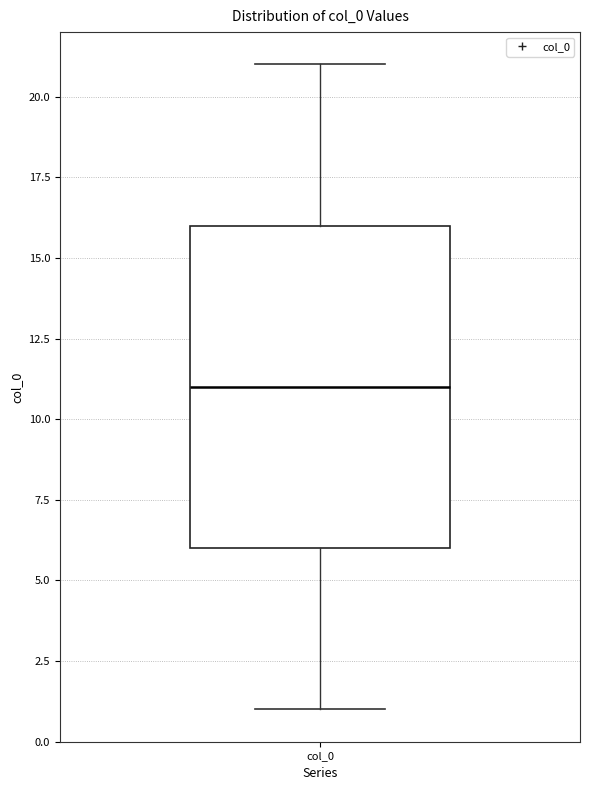

Where does the median line of the box for col_0 sit on the y-axis? The values are not printed on the chart, so give them approximately, as read against the axis.

11